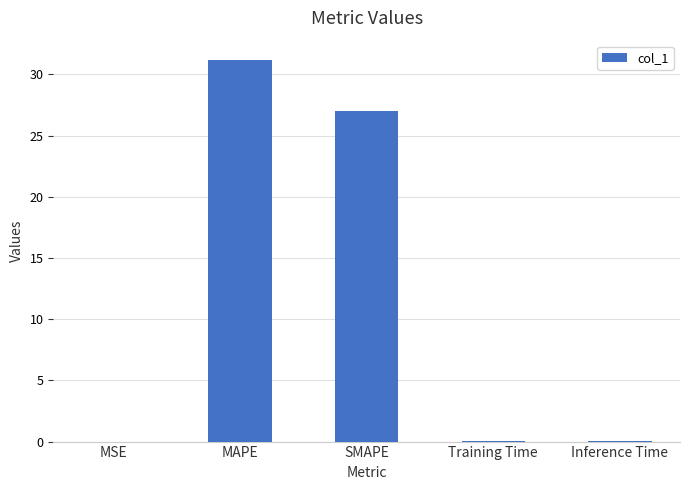

Does the chart contain stacked bars?

No